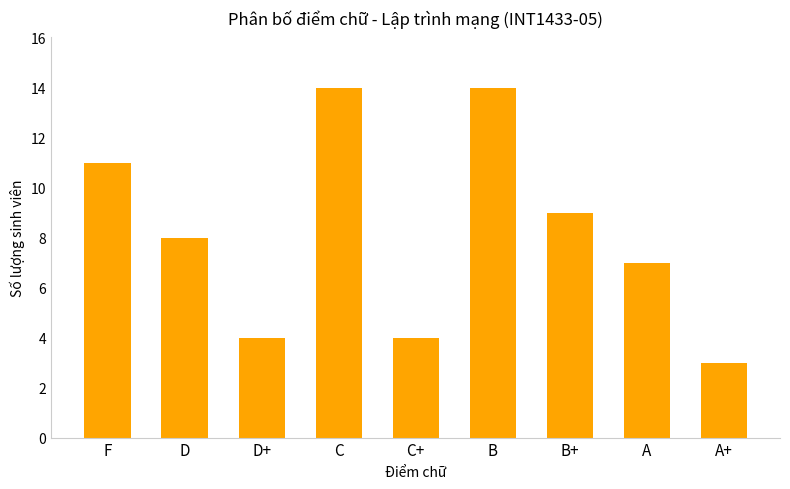

What is the average value?

8